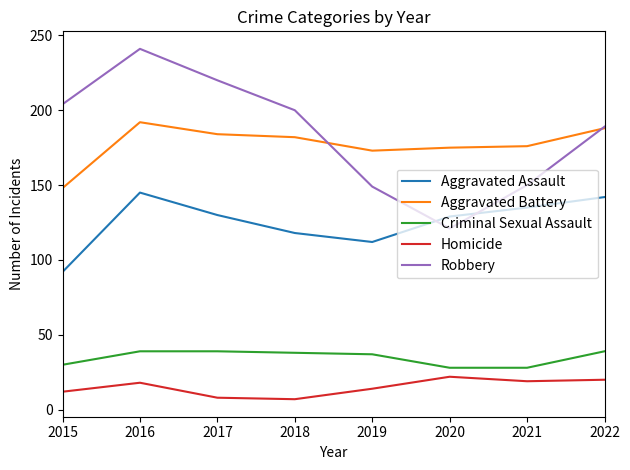

True or false: Homicide and Criminal Sexual Assault intersect in this chart.

False